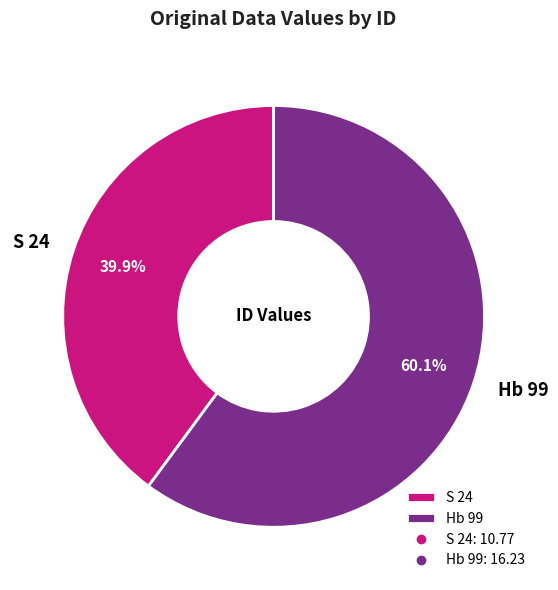

Approximately how many times larger is the value at S 24 compared to Hb 99?

0.7